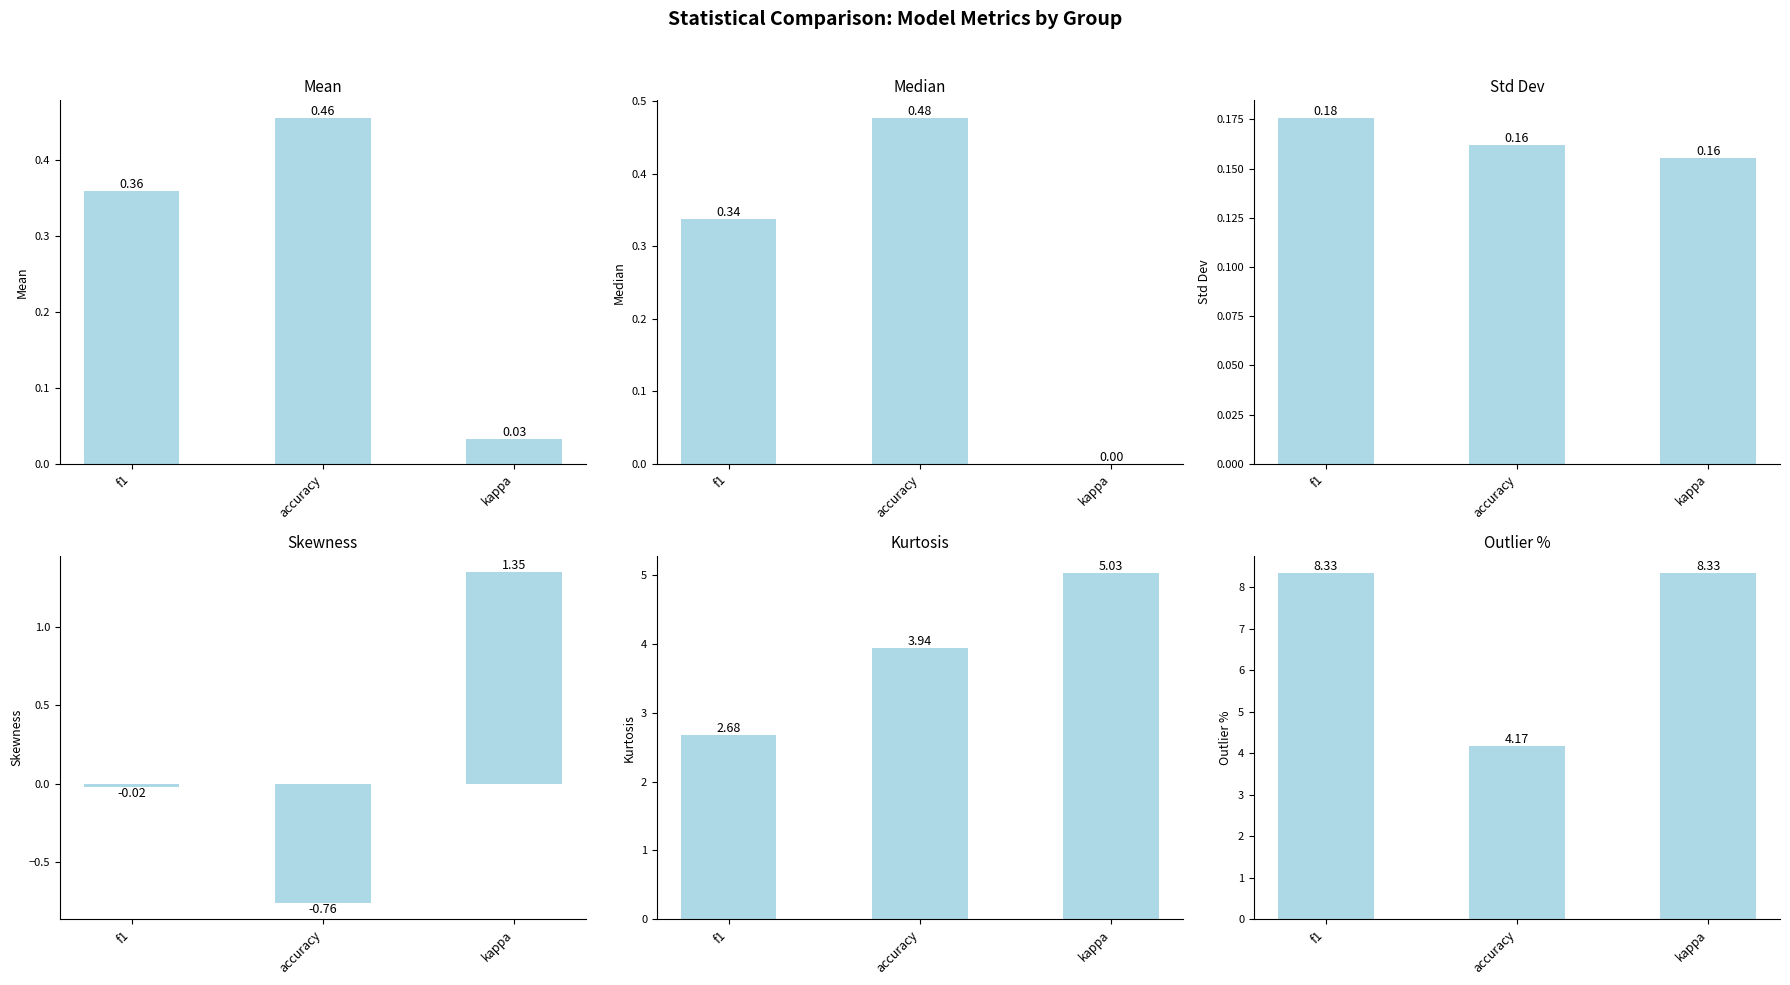

What is the sum of all std values?

0.5